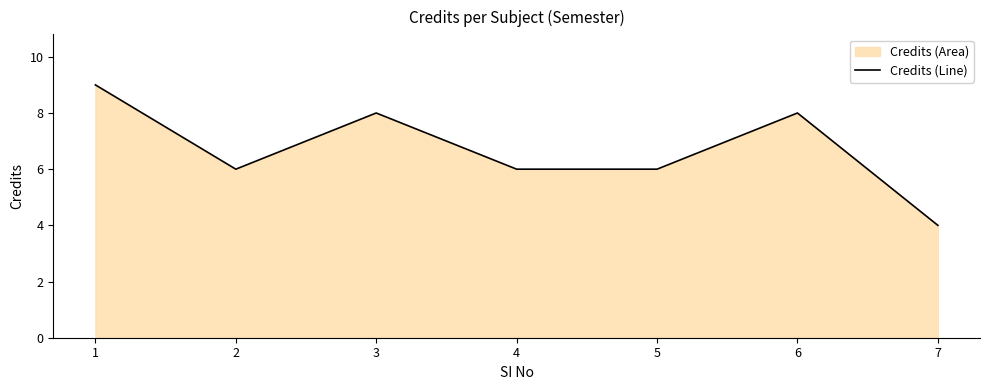

Where is the data nearest to the value 6?

2